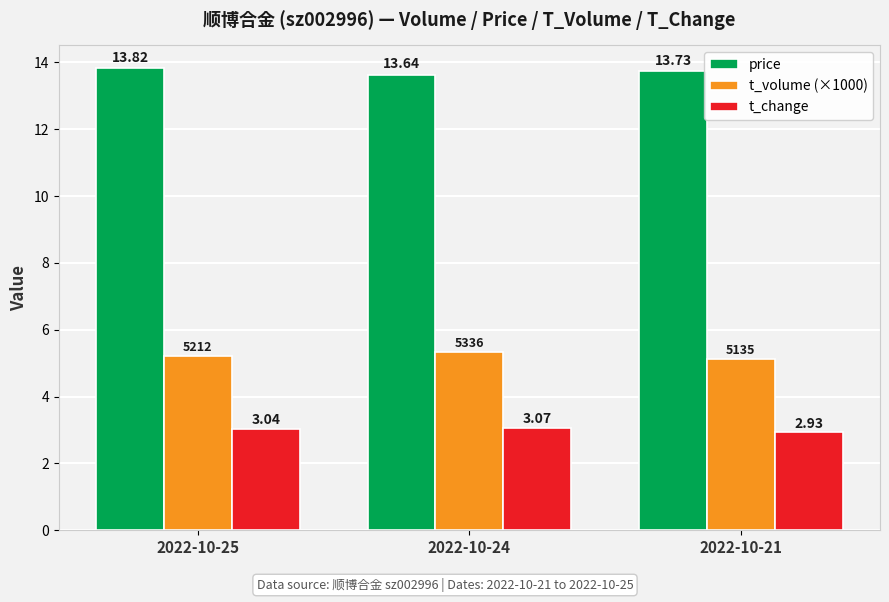

Where is t_volume (×1000) nearest to the value 5?

2022-10-21